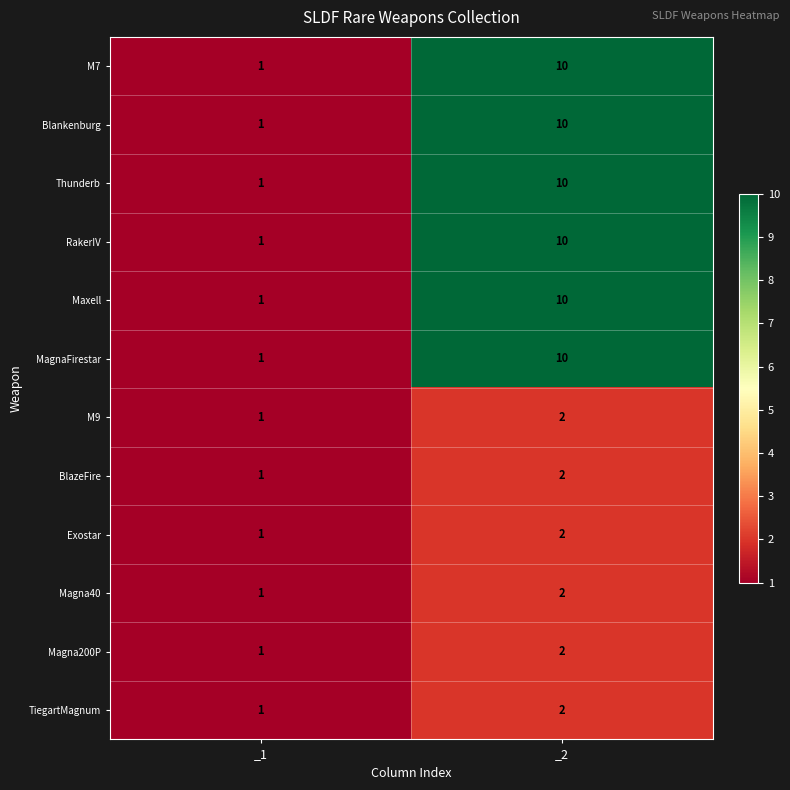

What is the difference between the RakerIV values at _1 and _2?

9